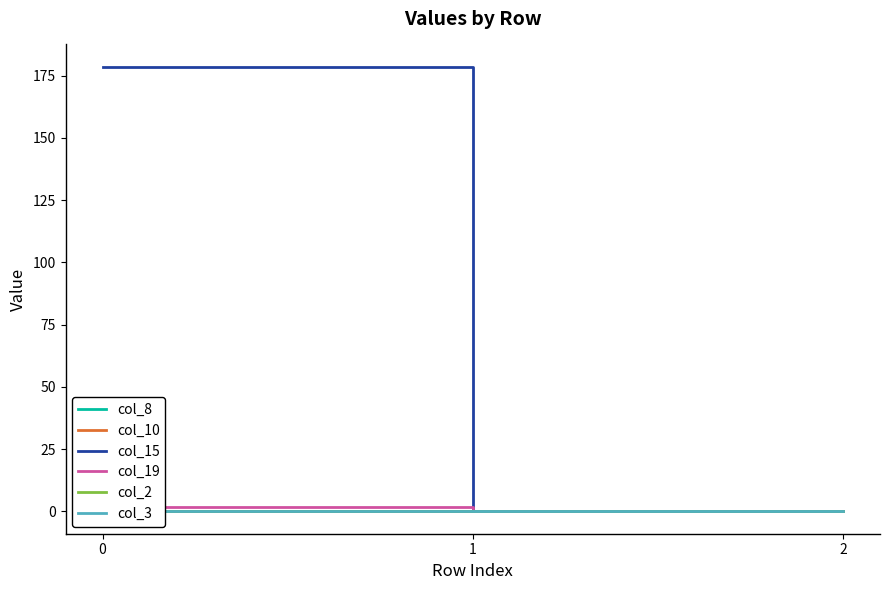

Reading left to right, transcribe all the data shown in this chart.

col_8: 0=0.0	1=0.0	2=0.0
col_10: 0=0.0	1=0.0	2=0.0
col_15: 0=178.6	1=0.0	2=0.0
col_19: 0=2.0	1=0.0	2=0.0
col_2: 0=0.0	1=0.0	2=0.0
col_3: 0=0.0	1=0.0	2=0.0